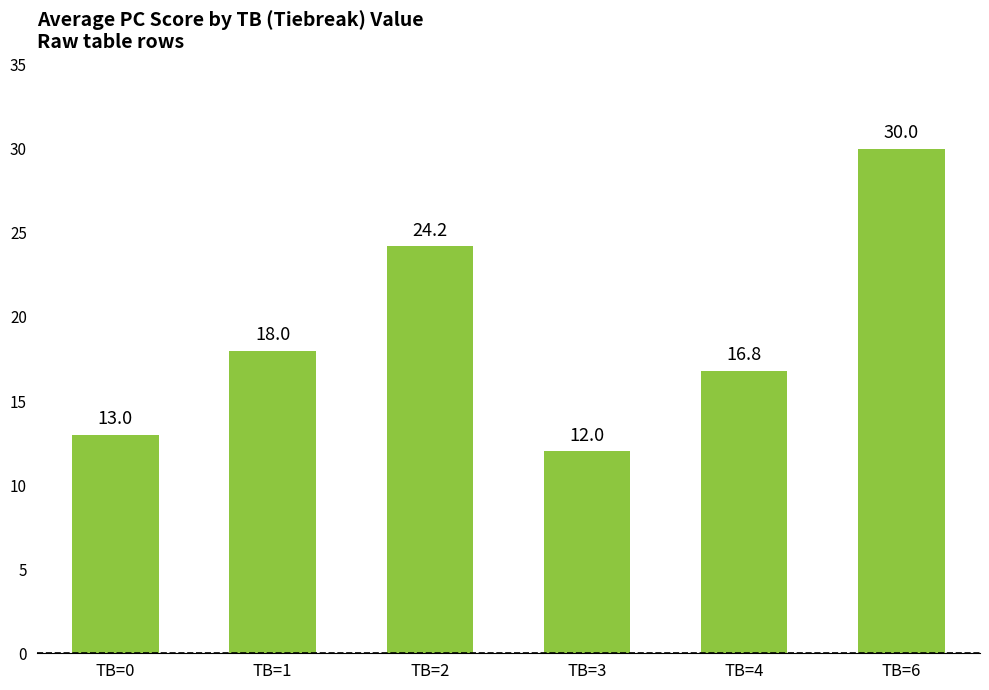

How many bars are there in total?

6